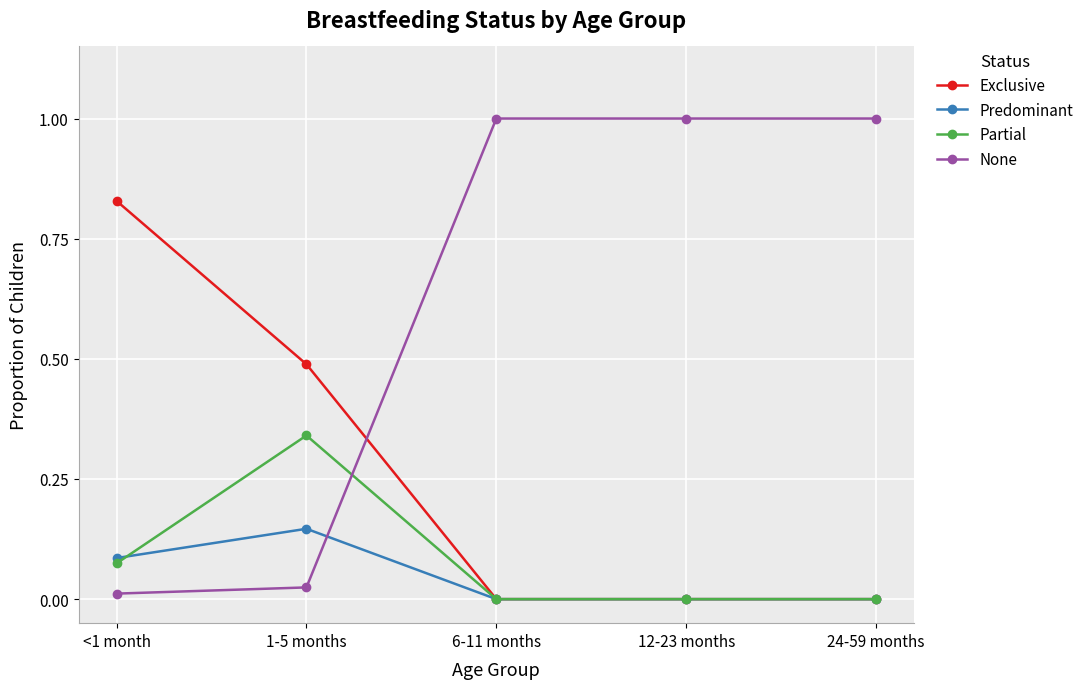

What is the total value across all series at 24-59 months?

1.0